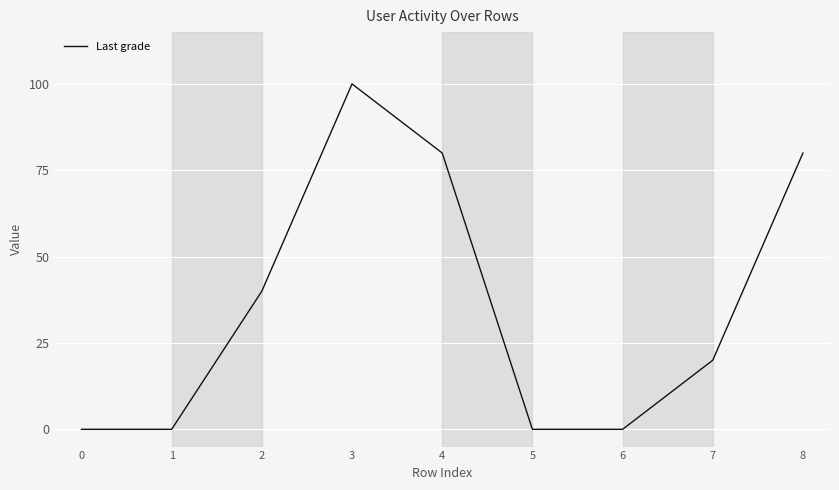

True or false: the data has more than 1 interior local peaks.

False